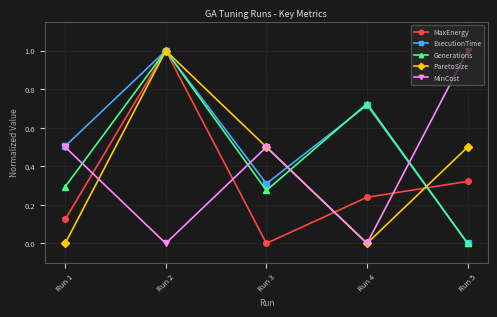

What is the spread (max minus min) of values at Run 2?

1.0